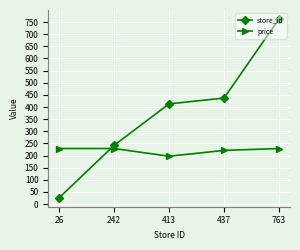

After their last crossing, which series has the higher values: price or store_id?

store_id